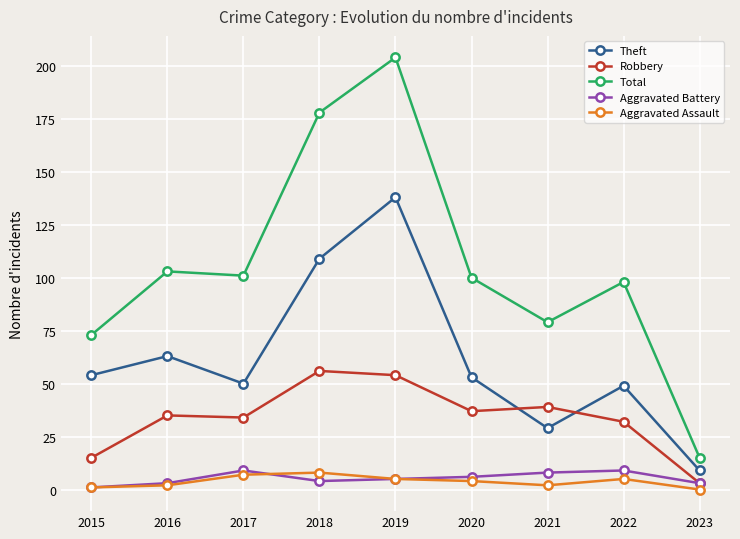

Does the chart have visible grid lines?

Yes